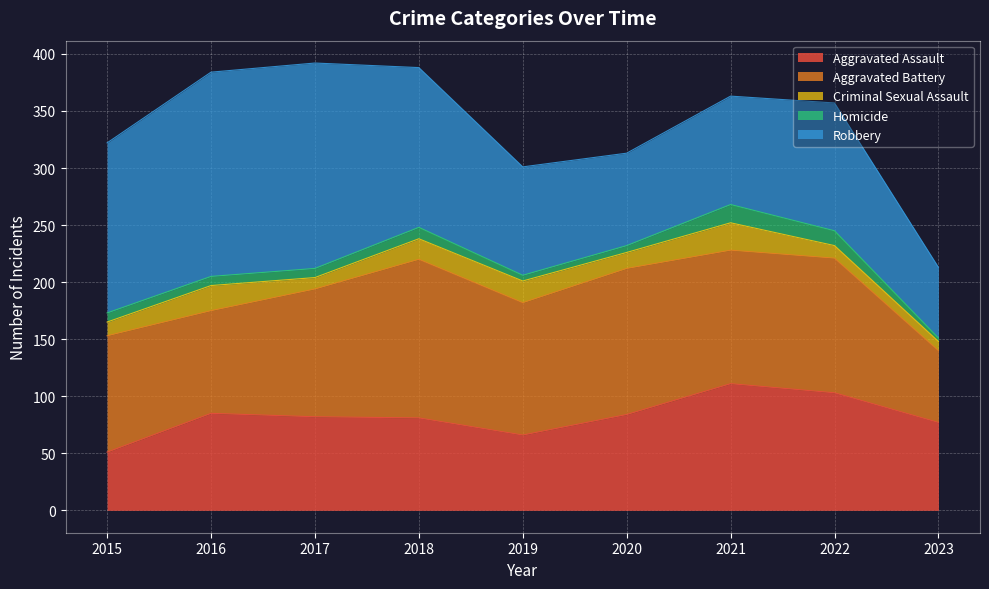

What is the difference between the highest and lowest values at 2023?

74